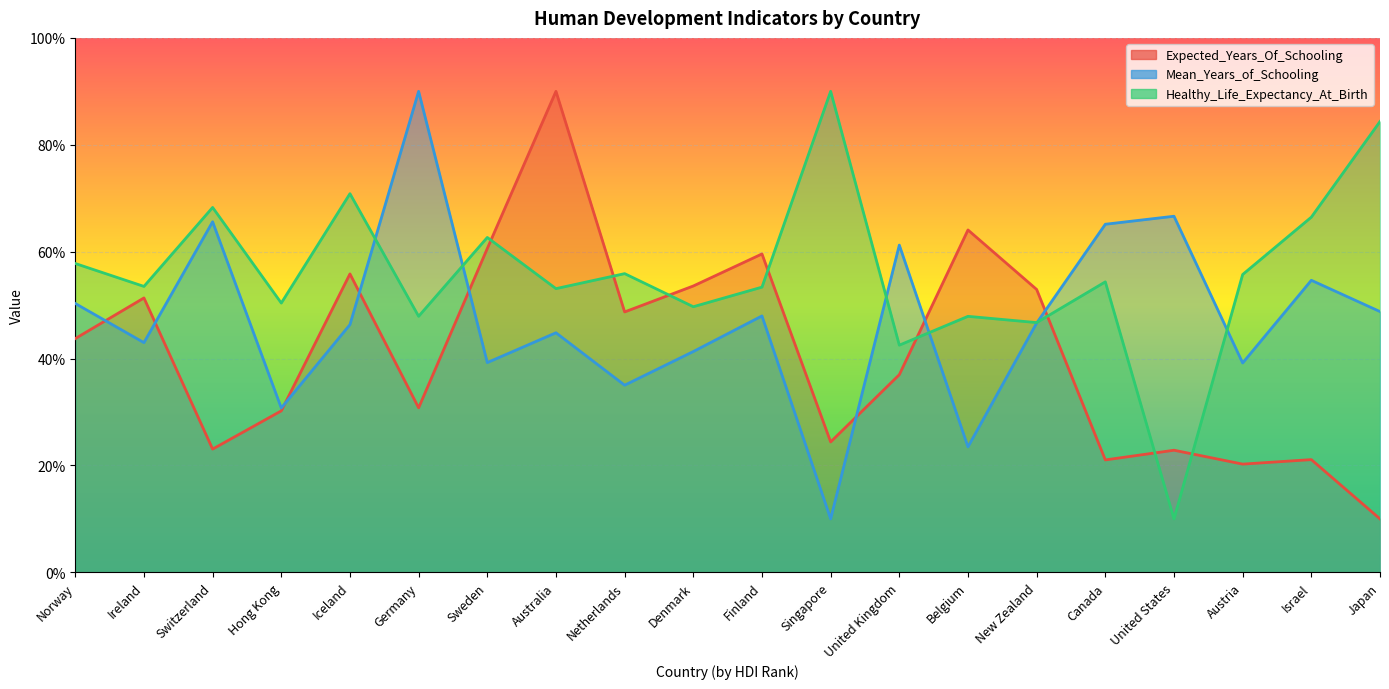

How many data points in Mean_Years_of_Schooling are less than 46?

9